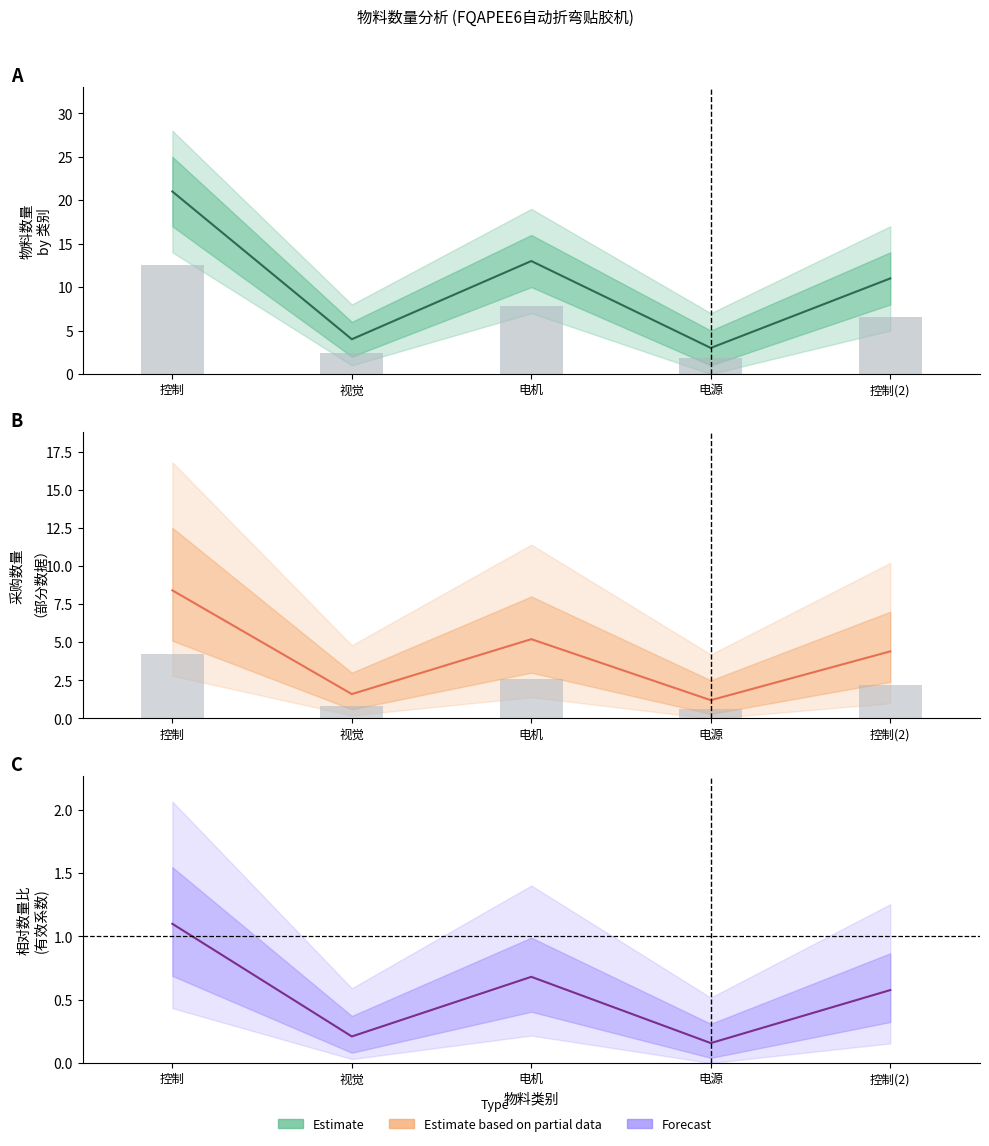

Reading left to right, what are all the values shown in this chart?

Estimate (center): 控制=21.0	视觉=4.0	电机=13.0	电源=3.0	控制(2)=11.0
Observed: 控制=12.6	视觉=2.4	电机=7.8	电源=1.8	控制(2)=6.6
Partial estimate: 控制=8.4	视觉=1.6	电机=5.2	电源=1.2	控制(2)=4.4
Observed partial: 控制=4.2	视觉=0.8	电机=2.6	电源=0.6	控制(2)=2.2
Forecast: 控制=1.1	视觉=0.2	电机=0.7	电源=0.2	控制(2)=0.6